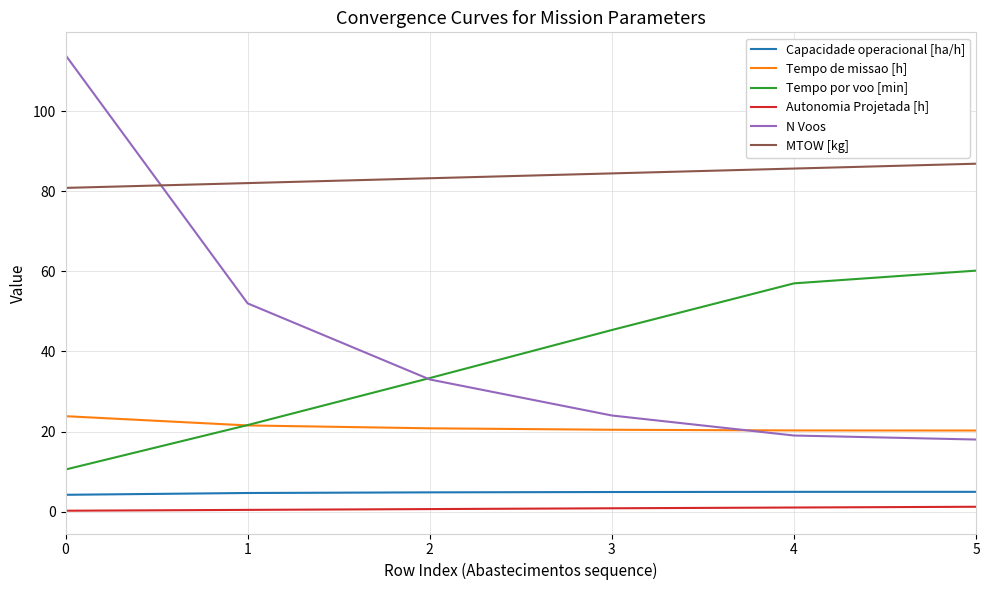

What is the maximum value shown in the chart?

114.0